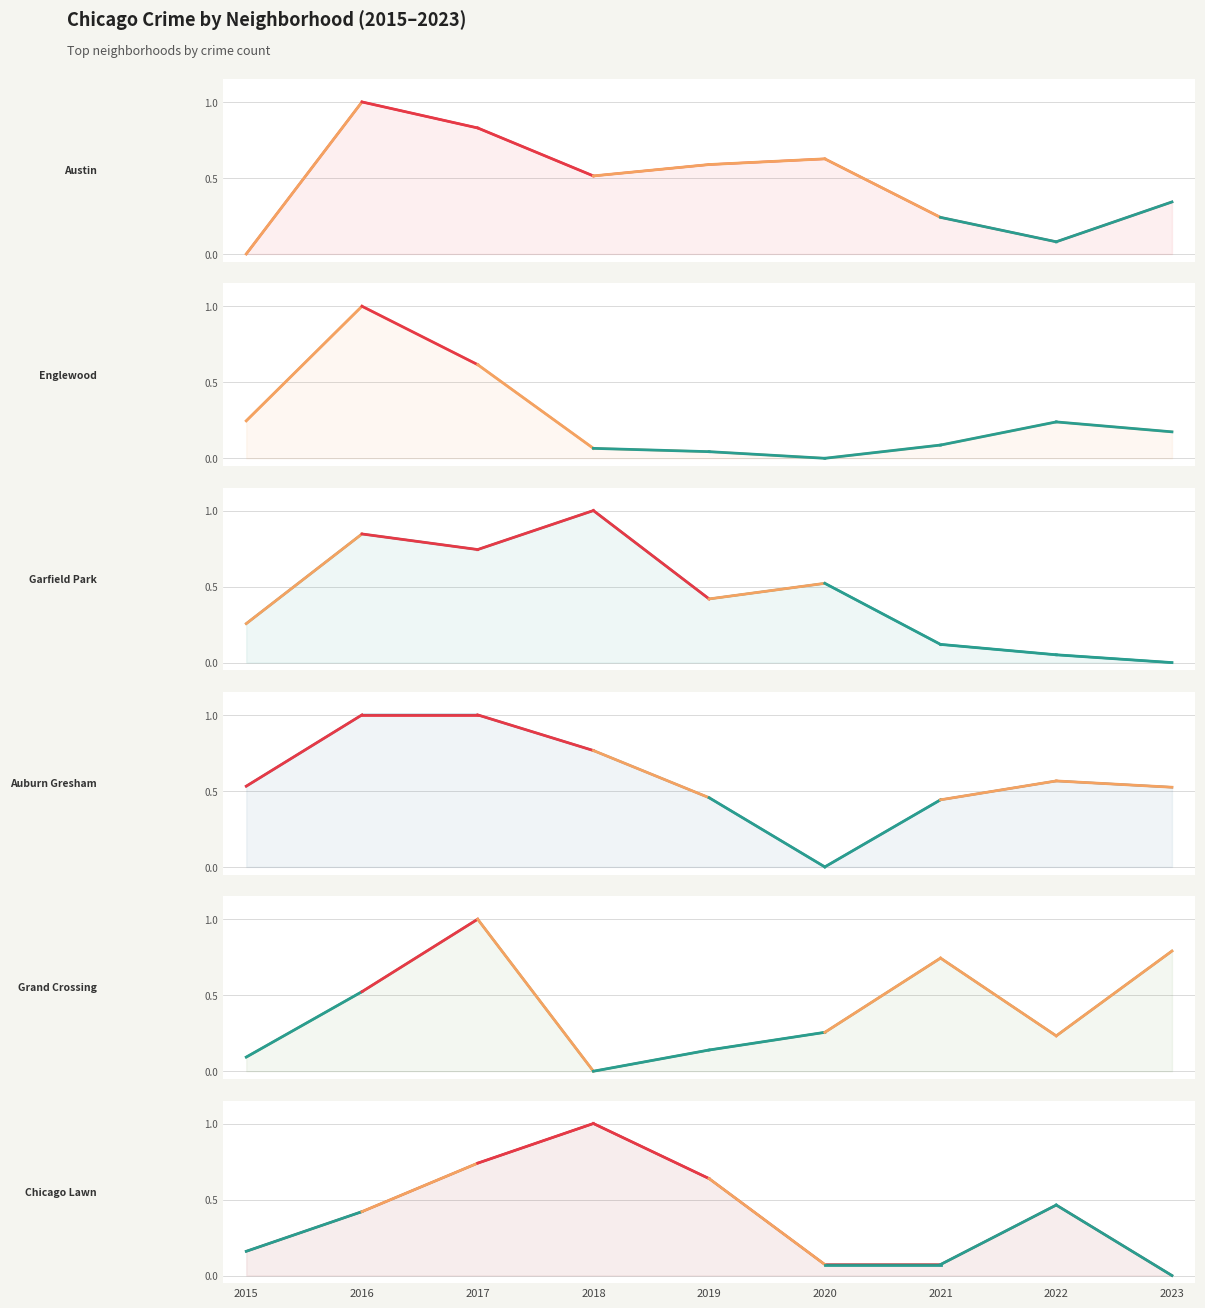

Reading left to right, list all the values displayed in this chart.

Austin: 2015=0.0	2016=1.0	2017=0.8	2018=0.5	2019=0.6	2020=0.6	2021=0.2	2022=0.1	2023=0.3
Englewood: 2015=0.2	2016=1.0	2017=0.6	2018=0.1	2019=0.0	2020=0.0	2021=0.1	2022=0.2	2023=0.2
Garfield Park: 2015=0.3	2016=0.8	2017=0.7	2018=1.0	2019=0.4	2020=0.5	2021=0.1	2022=0.1	2023=0.0
Auburn Gresham: 2015=0.5	2016=1.0	2017=1.0	2018=0.8	2019=0.5	2020=0.0	2021=0.4	2022=0.6	2023=0.5
Grand Crossing: 2015=0.1	2016=0.5	2017=1.0	2018=0.0	2019=0.1	2020=0.3	2021=0.7	2022=0.2	2023=0.8
Chicago Lawn: 2015=0.2	2016=0.4	2017=0.7	2018=1.0	2019=0.6	2020=0.1	2021=0.1	2022=0.5	2023=0.0